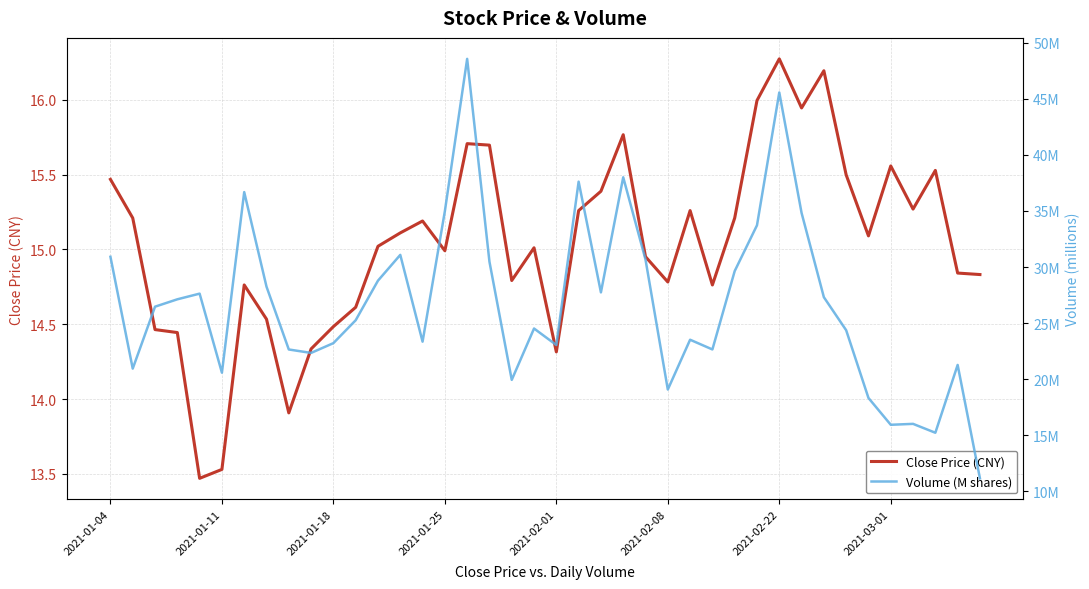

Is it true that Close Price (CNY) equals 24.3 at 2021-01-18?

False